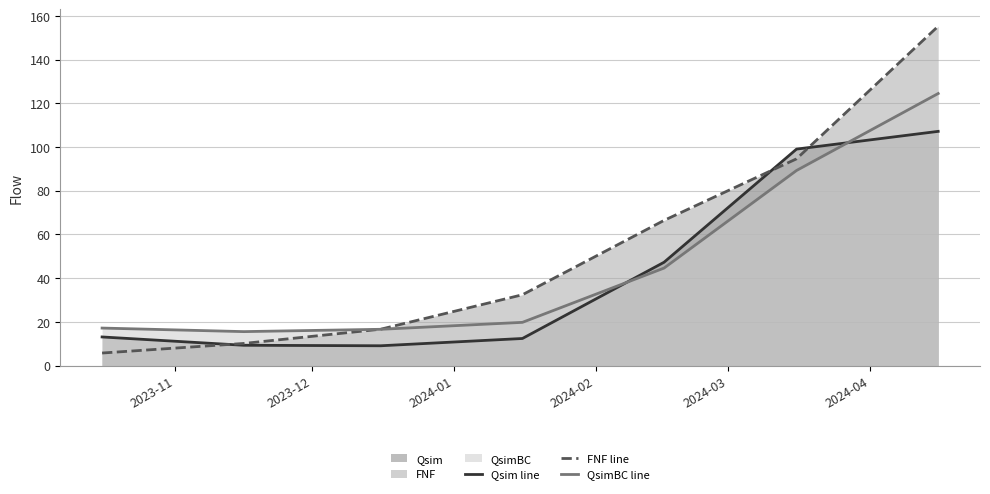

What is the highest value of the QsimBC line series?

124.5